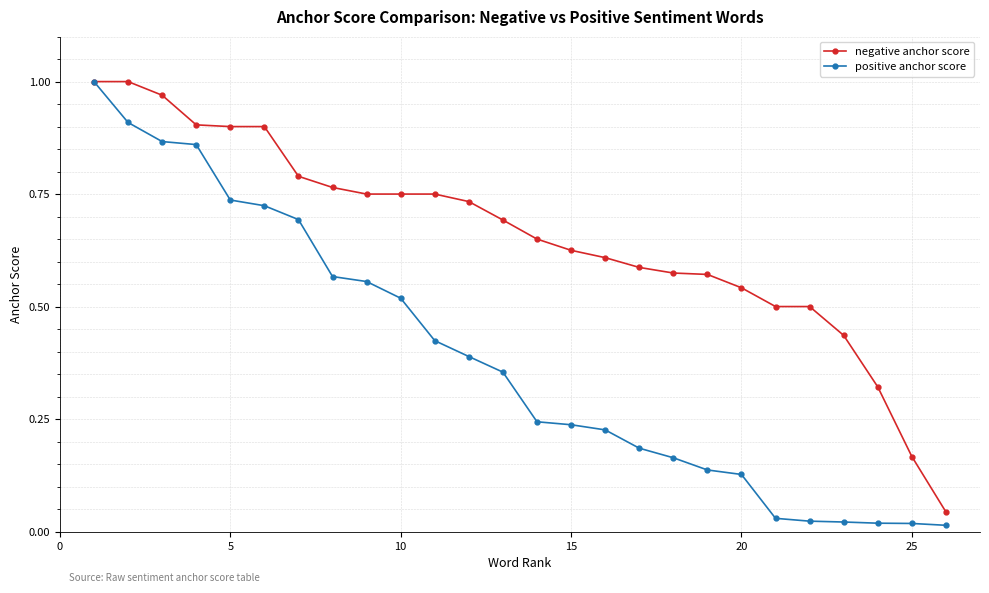

Which series has the largest range (max minus min)?

positive anchor score